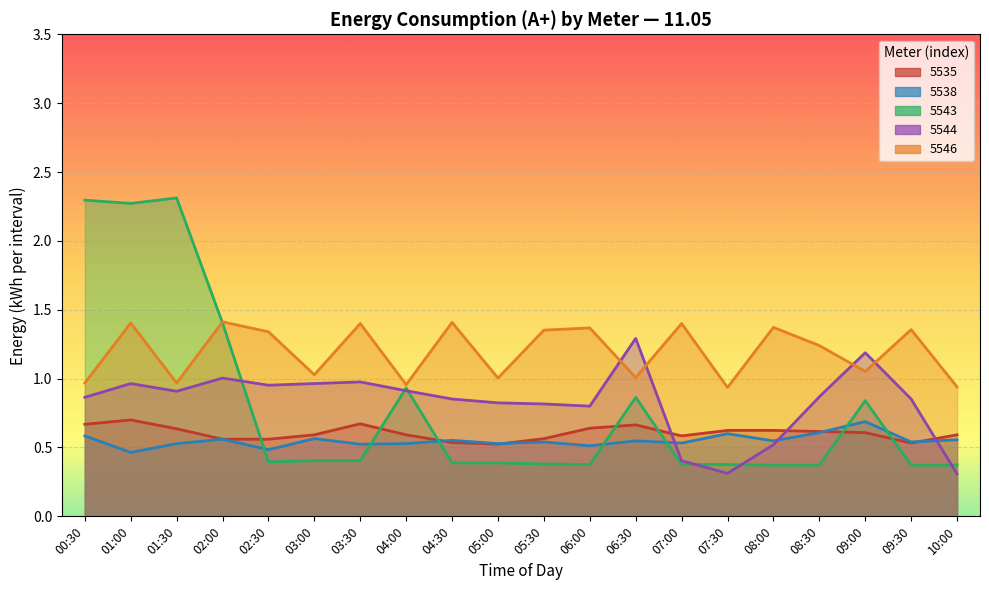

Count the 5538 values in the range 0 to 1.

20